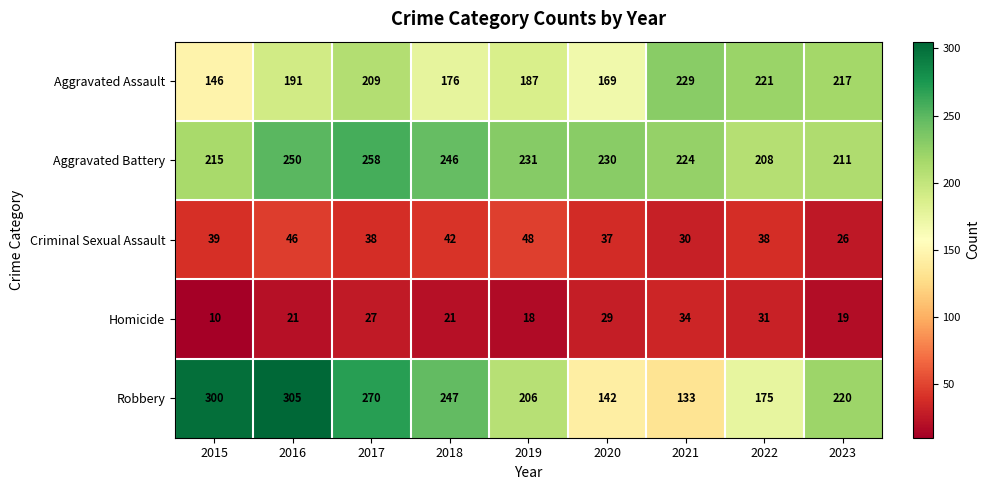

At which label does Aggravated Battery first exceed 230?

2016